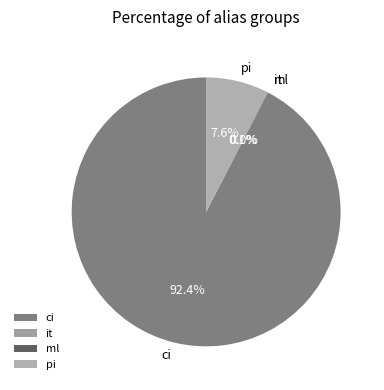

Which slice is the largest?

ci